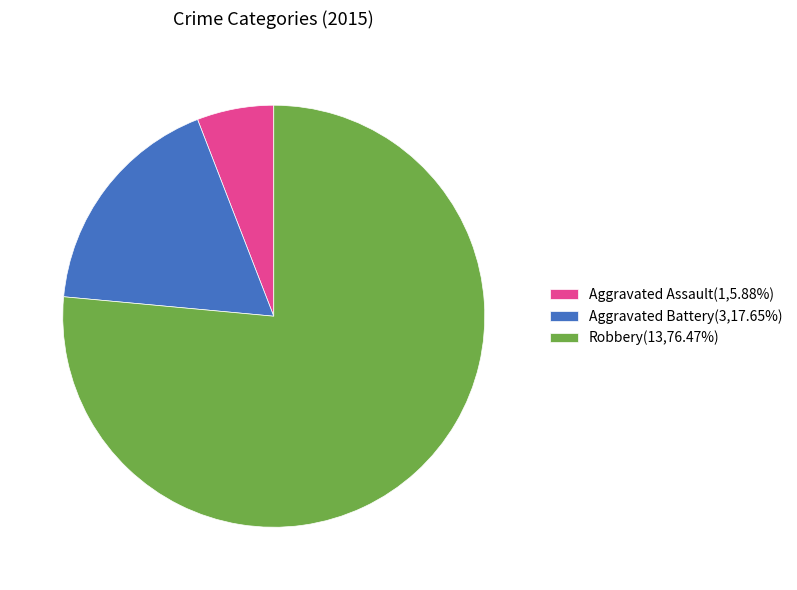

What is the ratio of the value at Robbery(13,76.47%) to the value at Aggravated Assault(1,5.88%)?

13.0